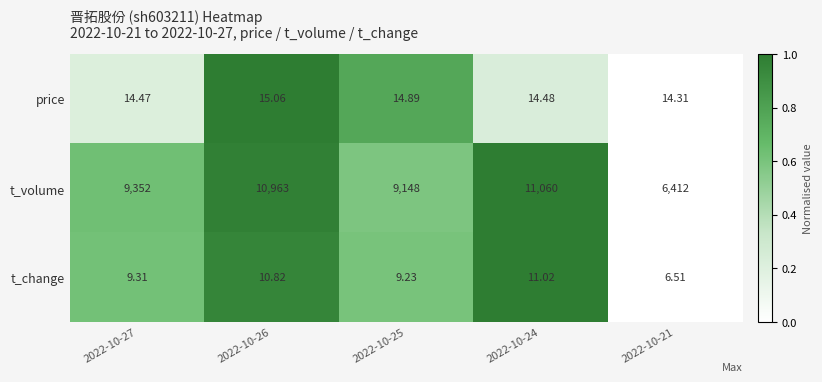

Which series changed the most between 2022-10-25 and 2022-10-24?

t_volume